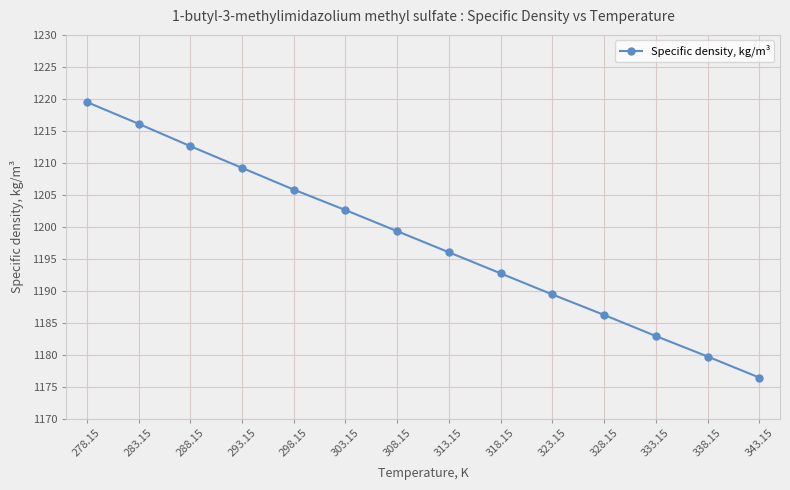

The chart shows a value of 452.7 at 343.15. True or false?

False